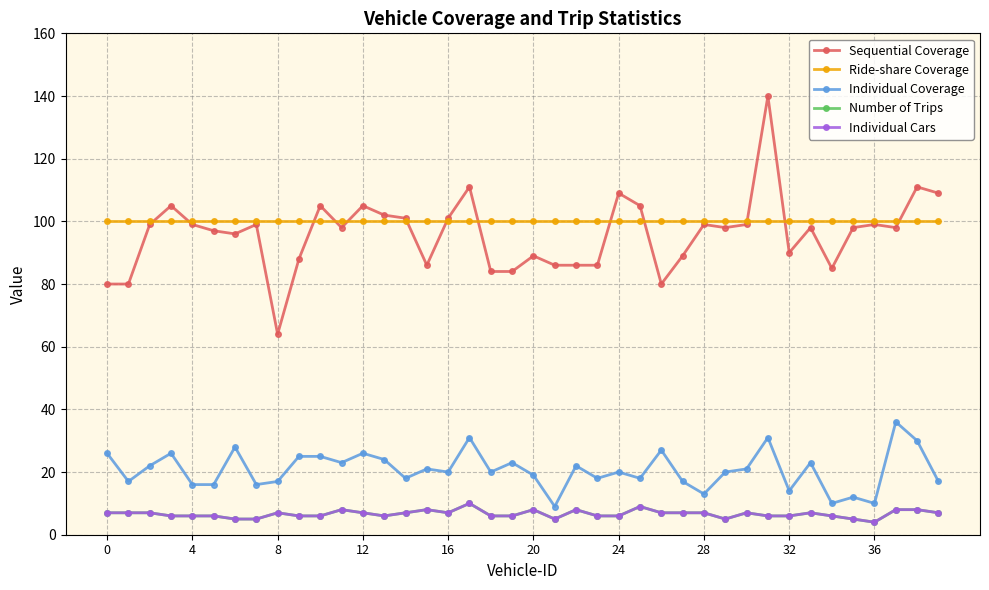

True or false: Sequential Coverage and Individual Coverage cross at least once.

False